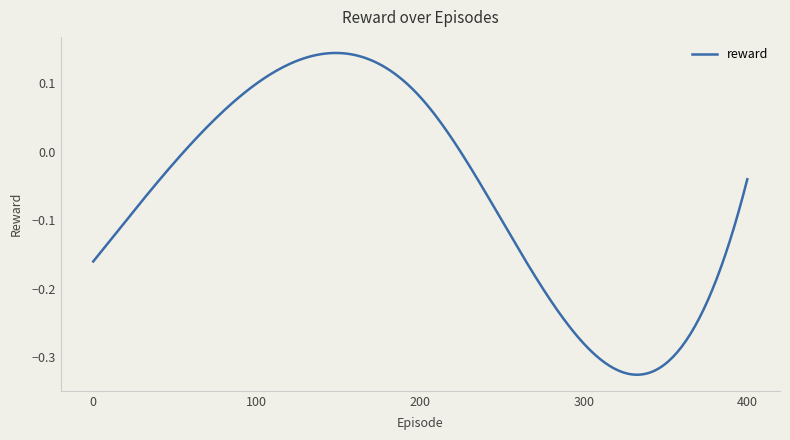

What is the minimum value shown in the chart?

-0.3